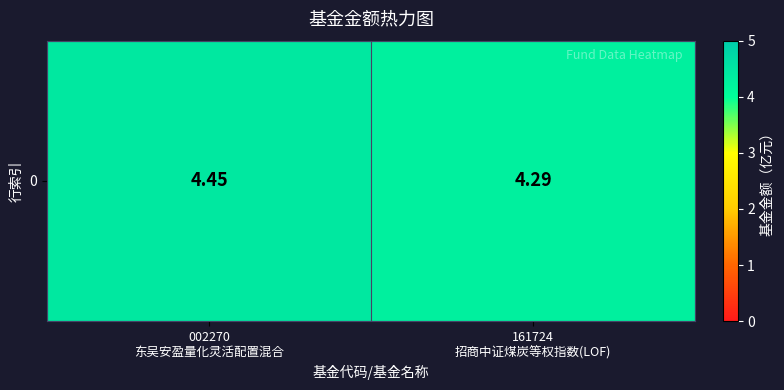

What is the change in value from 002270
东吴安盈量化灵活配置混合 to 161724
招商中证煤炭等权指数(LOF)?

-0.2